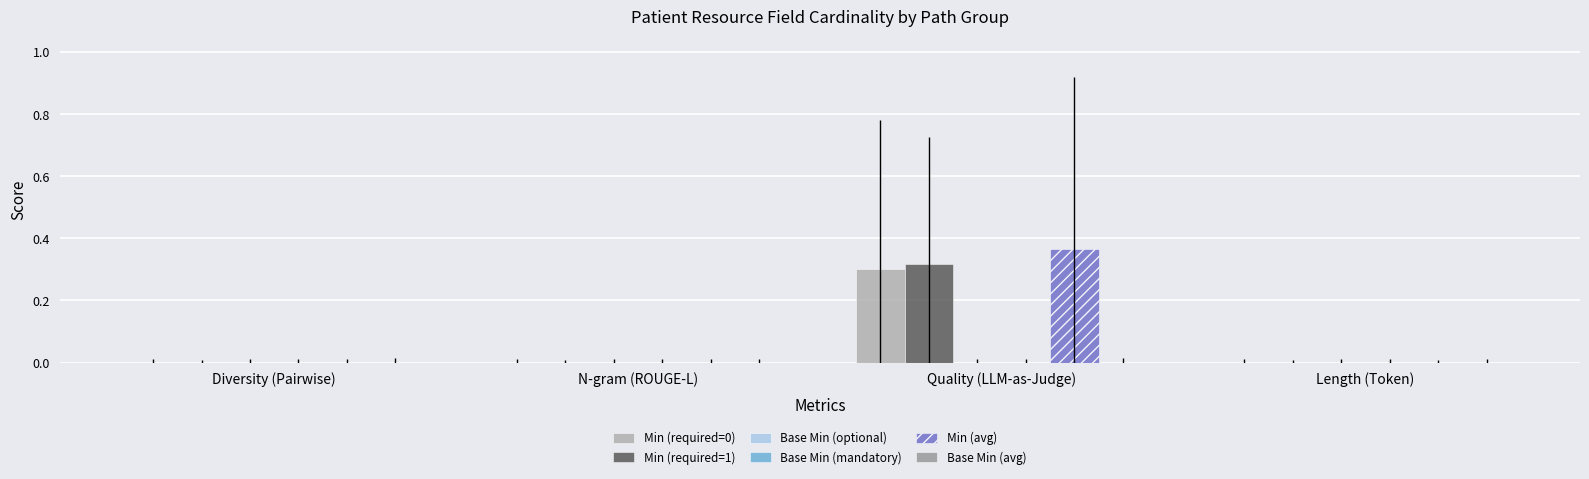

Is the value of Min (required=1) at N-gram (ROUGE-L) greater than the value of Base Min (mandatory) at Length (Token)?

No